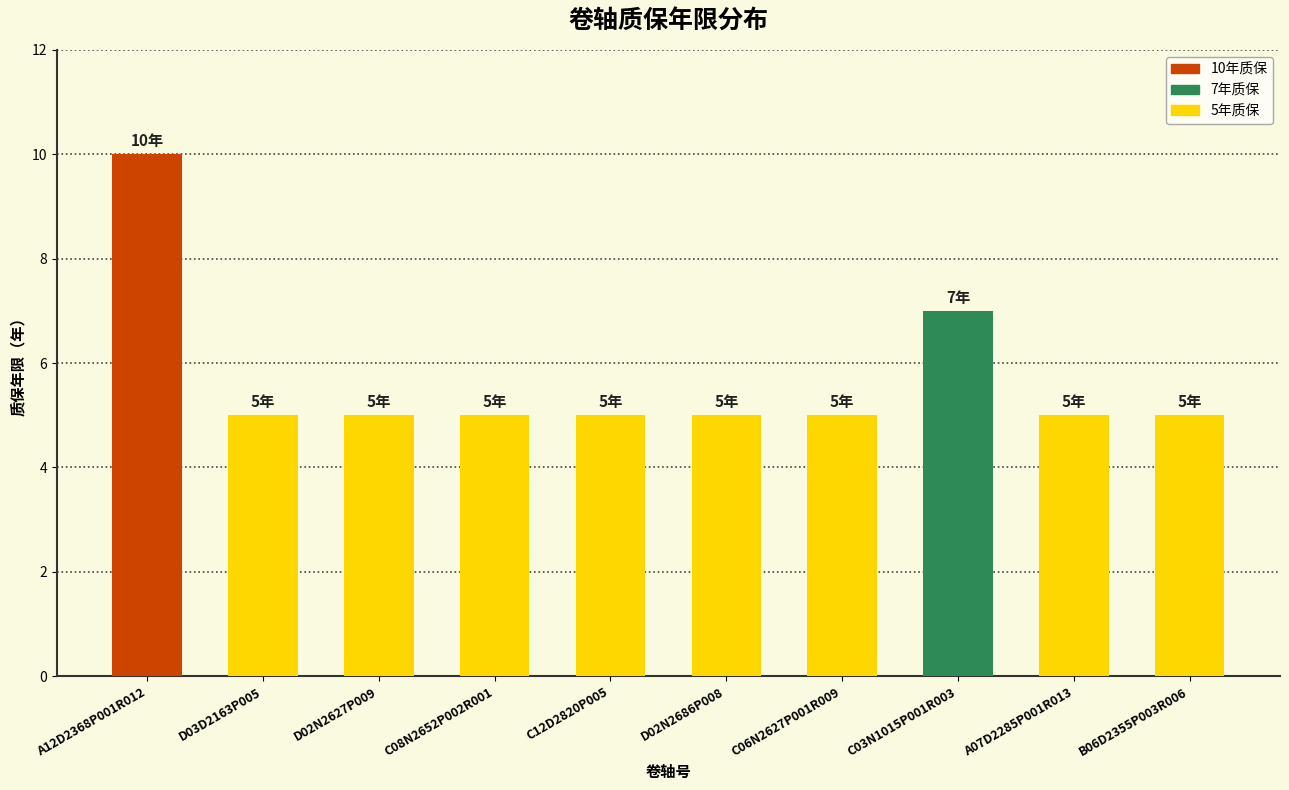

Which label corresponds to the largest value in the chart?

A12D2368P001R012